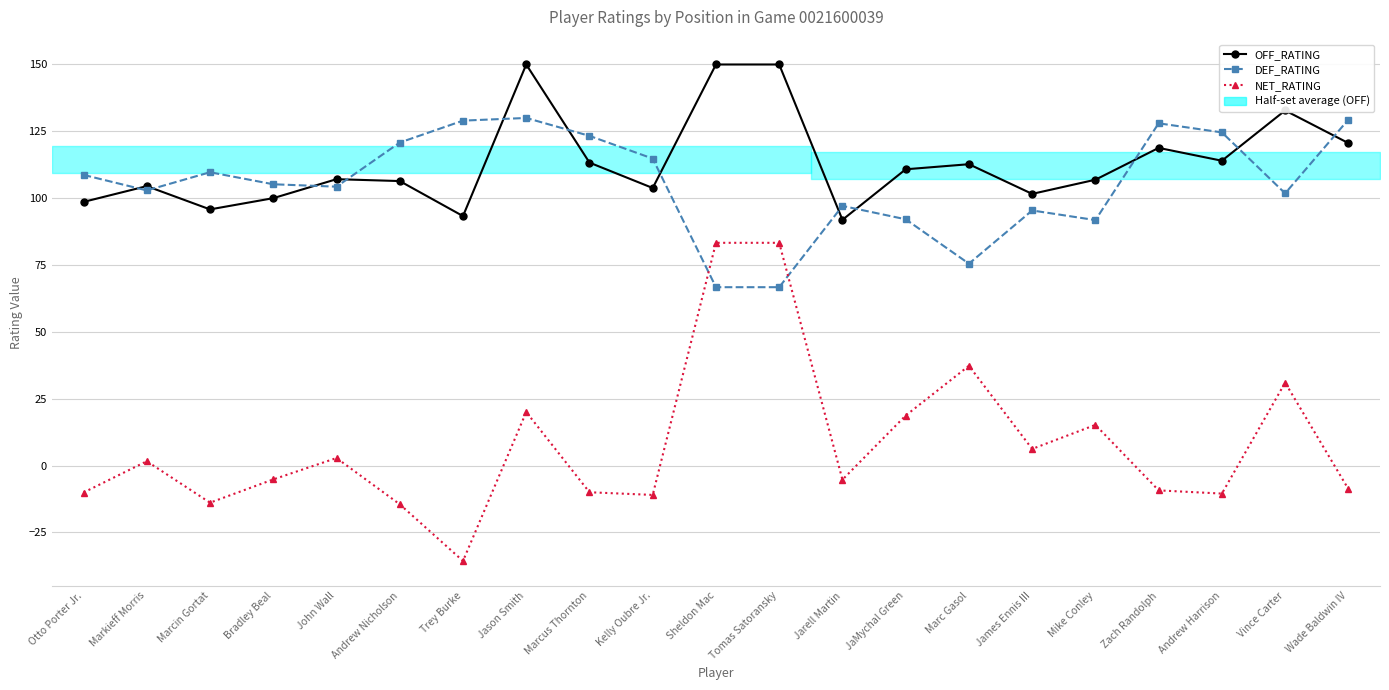

Reading left to right, extract all data points from this chart.

OFF_RATING: Otto Porter Jr.=98.6	Markieff Morris=104.5	Marcin Gortat=95.8	Bradley Beal=100.0	John Wall=107.1	Andrew Nicholson=106.4	Trey Burke=93.3	Jason Smith=150.0	Marcus Thornton=113.3	Kelly Oubre Jr.=103.8	Sheldon Mac=150.0	Tomas Satoransky=150.0	Jarell Martin=91.9	JaMychal Green=110.8	Marc Gasol=112.7	James Ennis III=101.6	Mike Conley=106.9	Zach Randolph=118.8	Andrew Harrison=114.0	Vince Carter=132.8	Wade Baldwin IV=120.6
DEF_RATING: Otto Porter Jr.=108.7	Markieff Morris=102.9	Marcin Gortat=109.7	Bradley Beal=105.2	John Wall=104.3	Andrew Nicholson=120.8	Trey Burke=129.0	Jason Smith=130.0	Marcus Thornton=123.3	Kelly Oubre Jr.=114.8	Sheldon Mac=66.7	Tomas Satoransky=66.7	Jarell Martin=97.1	JaMychal Green=92.1	Marc Gasol=75.5	James Ennis III=95.4	Mike Conley=91.8	Zach Randolph=128.0	Andrew Harrison=124.6	Vince Carter=101.8	Wade Baldwin IV=129.4
NET_RATING: Otto Porter Jr.=-10.1	Markieff Morris=1.6	Marcin Gortat=-13.9	Bradley Beal=-5.2	John Wall=2.8	Andrew Nicholson=-14.5	Trey Burke=-35.7	Jason Smith=20.0	Marcus Thornton=-10.0	Kelly Oubre Jr.=-11.0	Sheldon Mac=83.3	Tomas Satoransky=83.3	Jarell Martin=-5.3	JaMychal Green=18.7	Marc Gasol=37.3	James Ennis III=6.2	Mike Conley=15.2	Zach Randolph=-9.3	Andrew Harrison=-10.5	Vince Carter=31.0	Wade Baldwin IV=-8.8